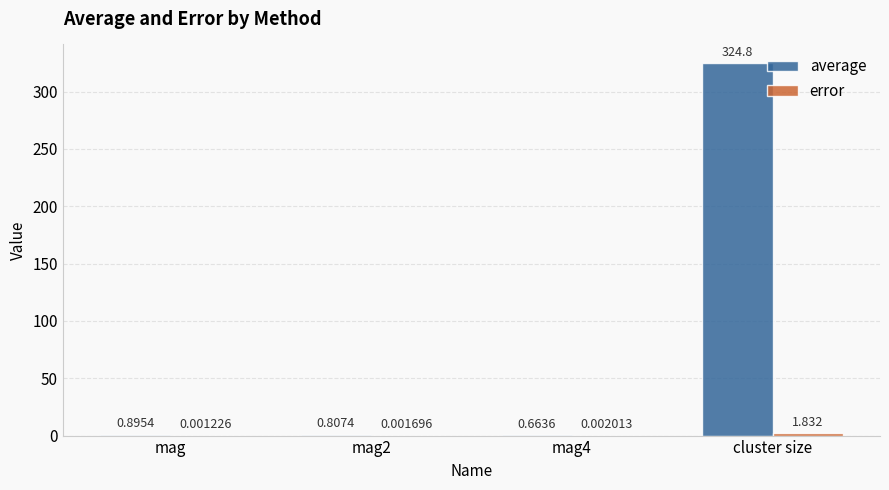

Are the bars grouped side by side (vs. stacked)?

Yes